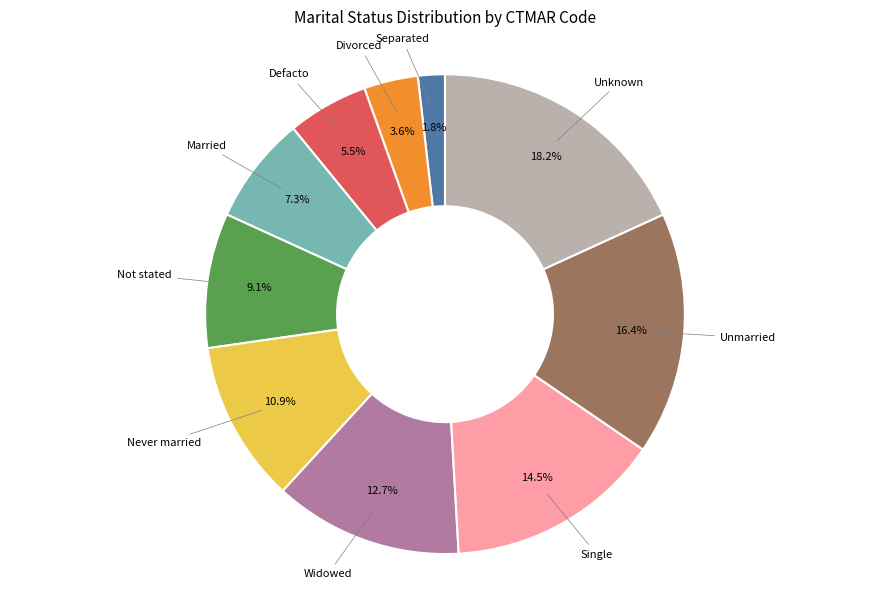

Is there a majority slice in this chart?

No